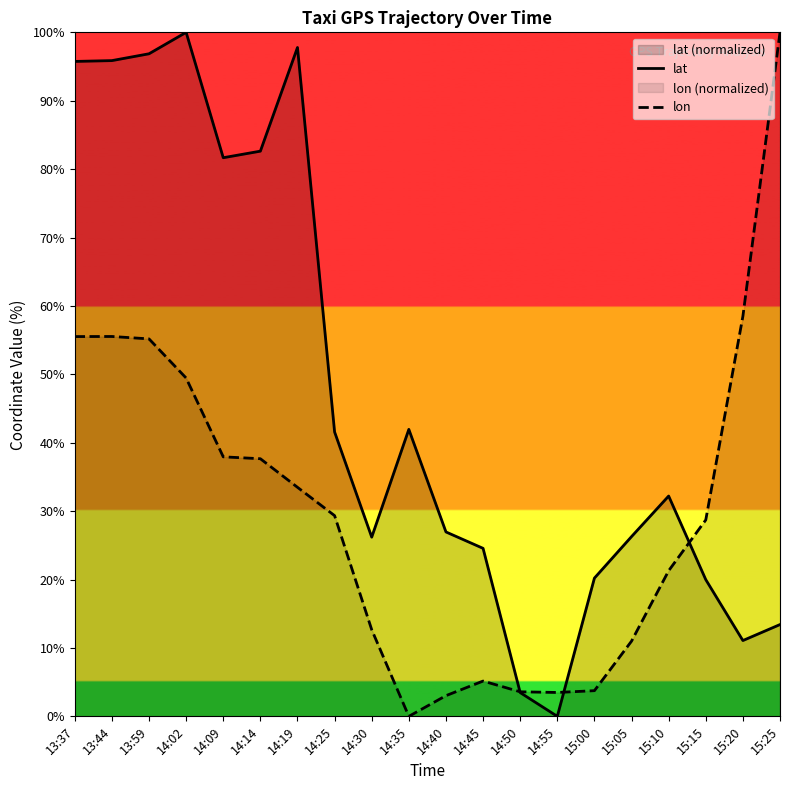

At which category does lat reach its first local valley?

14:09